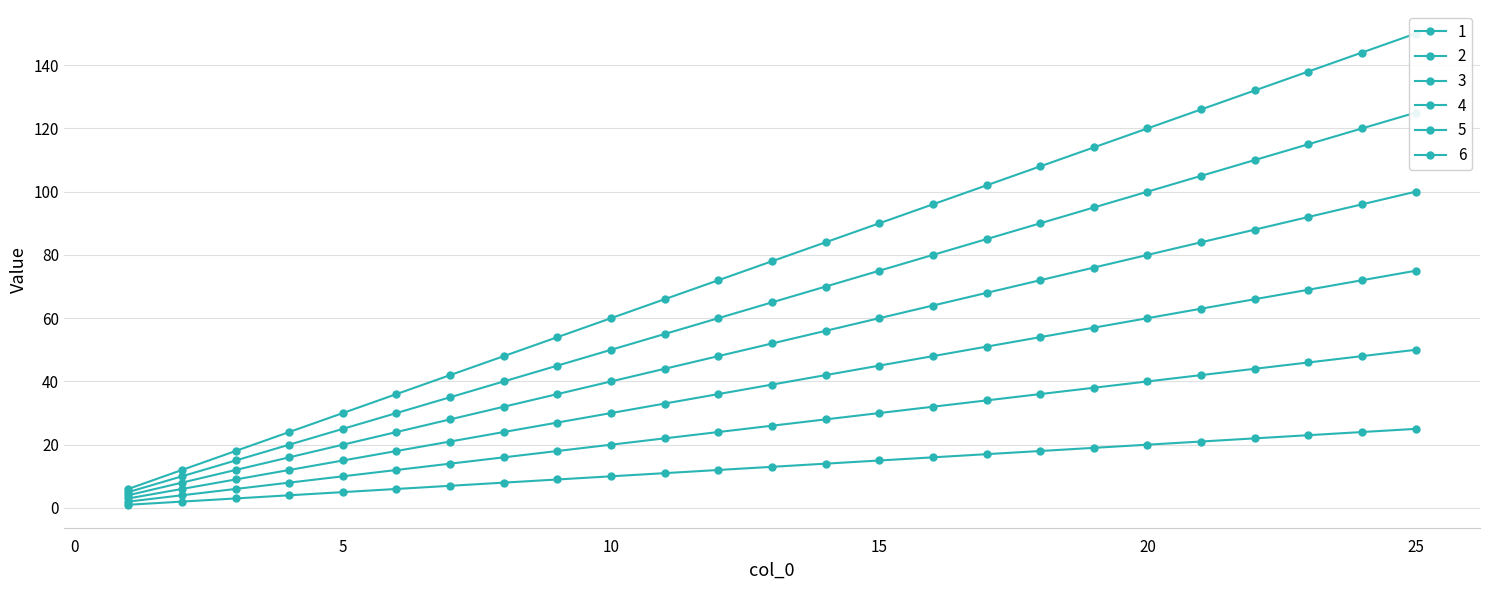

At 17, list the series in order from smallest to largest.

1, 2, 3, 4, 5, 6